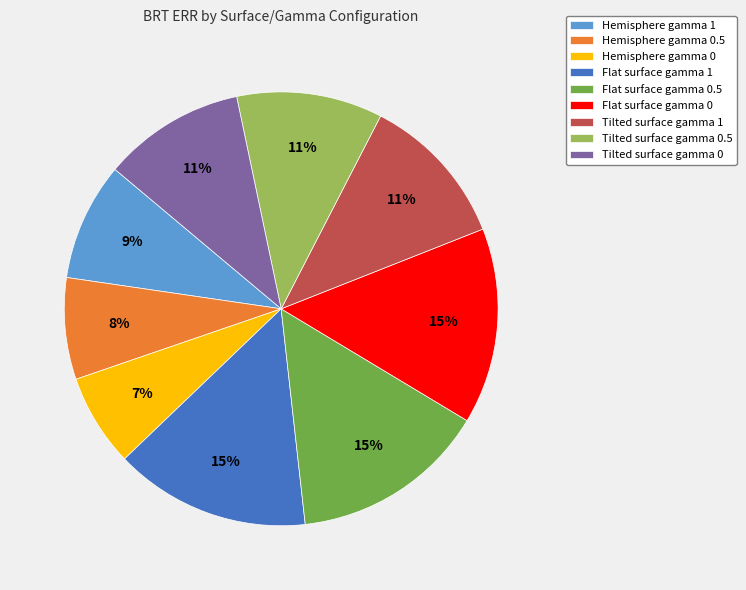

The Flat surface gamma 0 slice represents 1% of the pie. True or false?

False